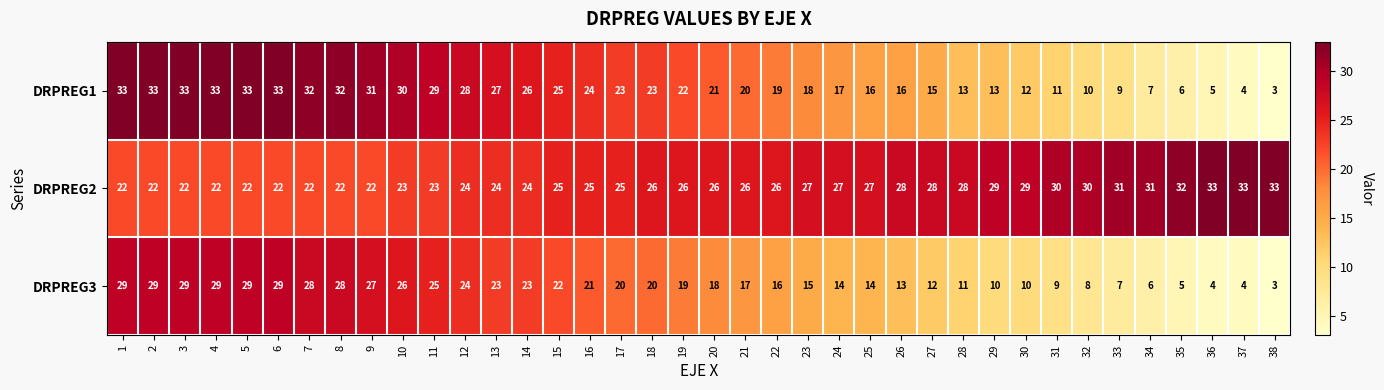

Which series has the largest total across all categories?

DRPREG2